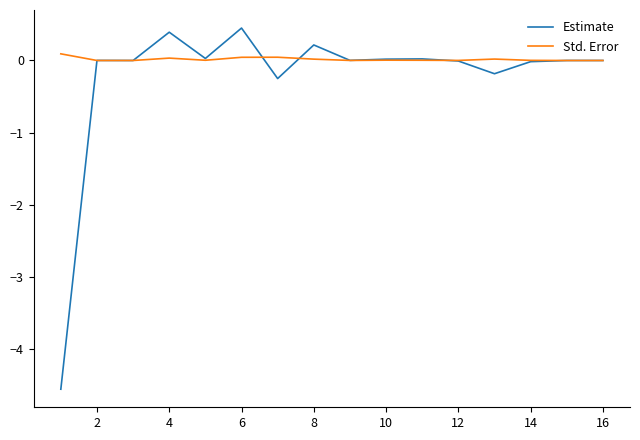

Which series has the widest spread of values?

Estimate